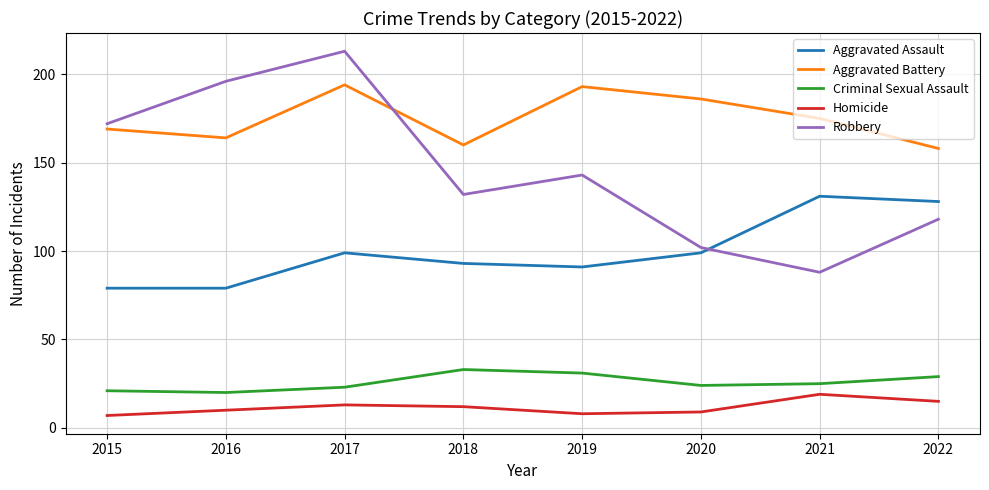

How many values in the Robbery series are below 143?

4